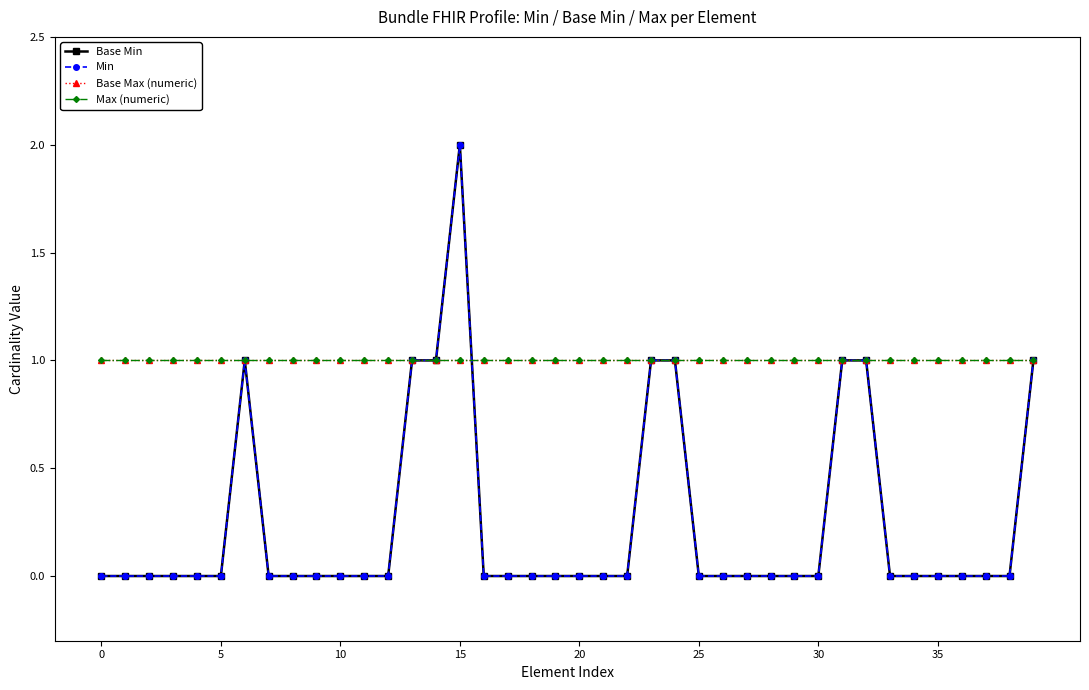

In Base Min, how many points are higher than both neighbors (excluding endpoints)?

2